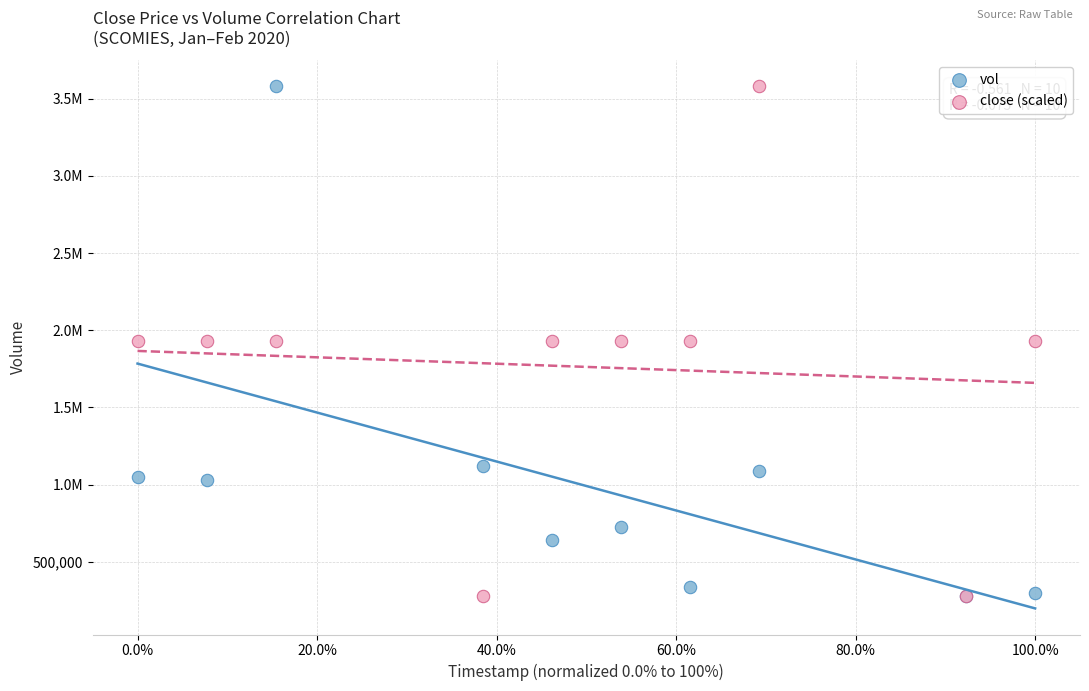

What are all the series names shown in the legend?

vol, close (scaled)